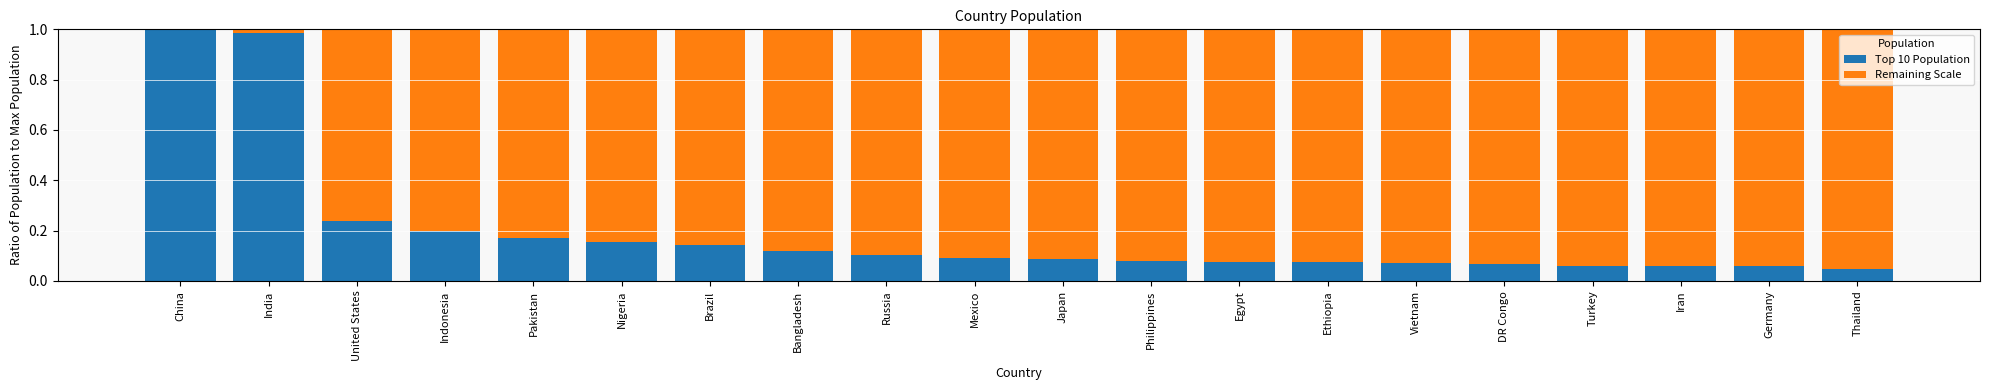

What is the sum of the Top 10 Population values at Turkey and Indonesia?

0.3